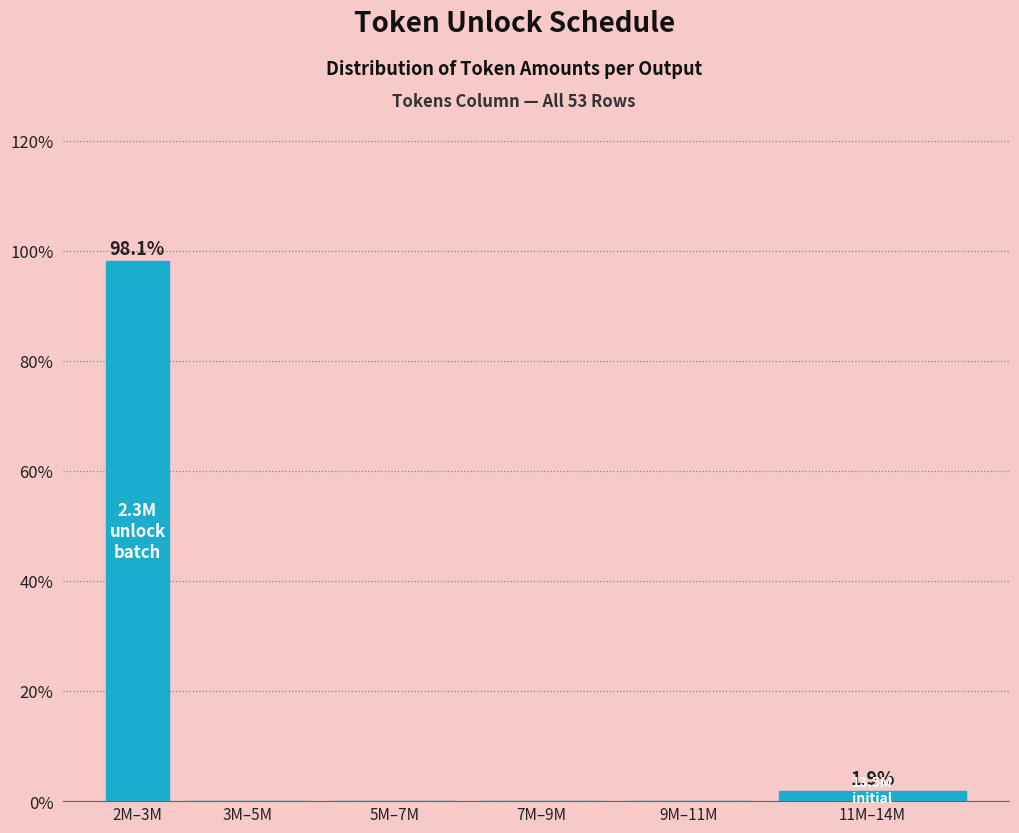

Reading left to right, what are all the values shown in this chart?

2M–3M=98.1	3M–5M=0.0	5M–7M=0.0	7M–9M=0.0	9M–11M=0.0	11M–14M=1.9